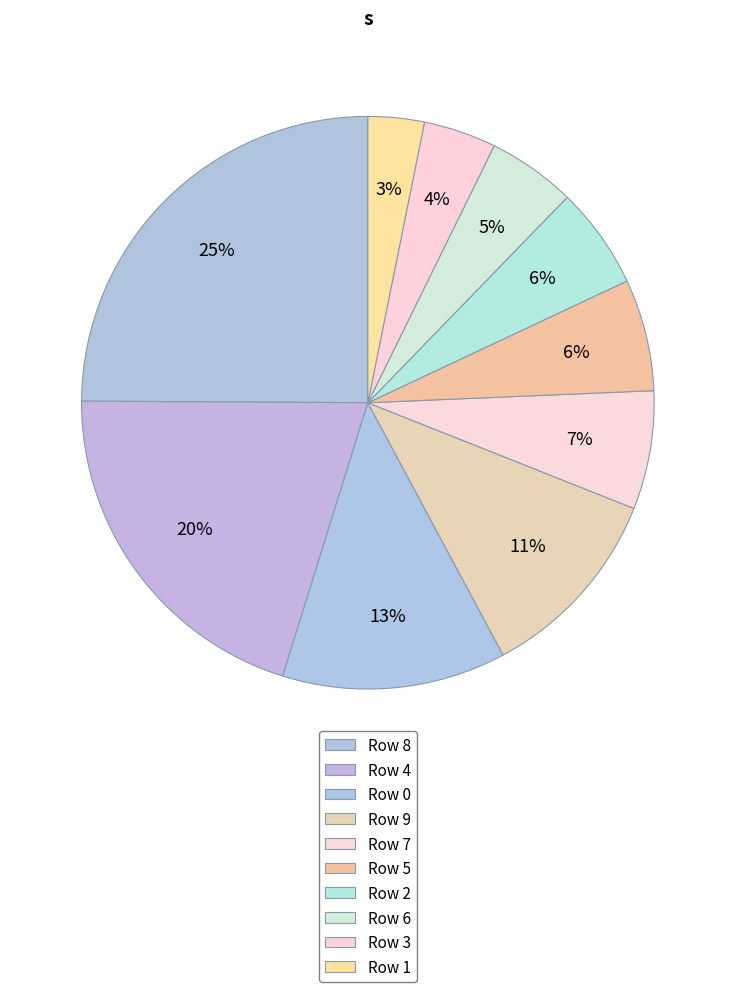

How many slices are in this pie chart?

10